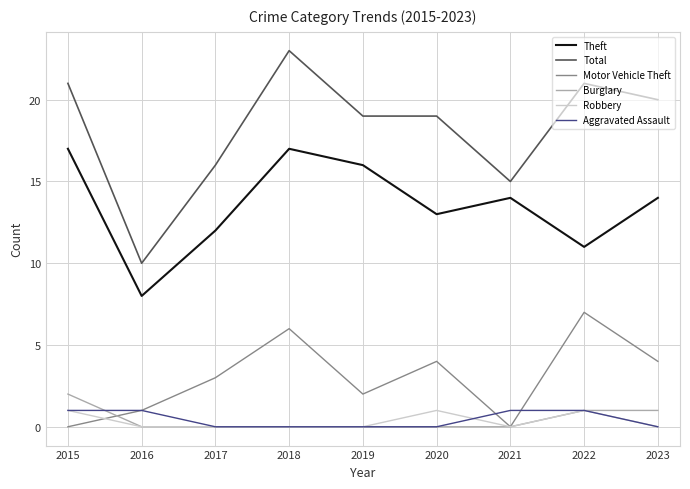

What is the sum of the Burglary values at 2016 and 2022?

1